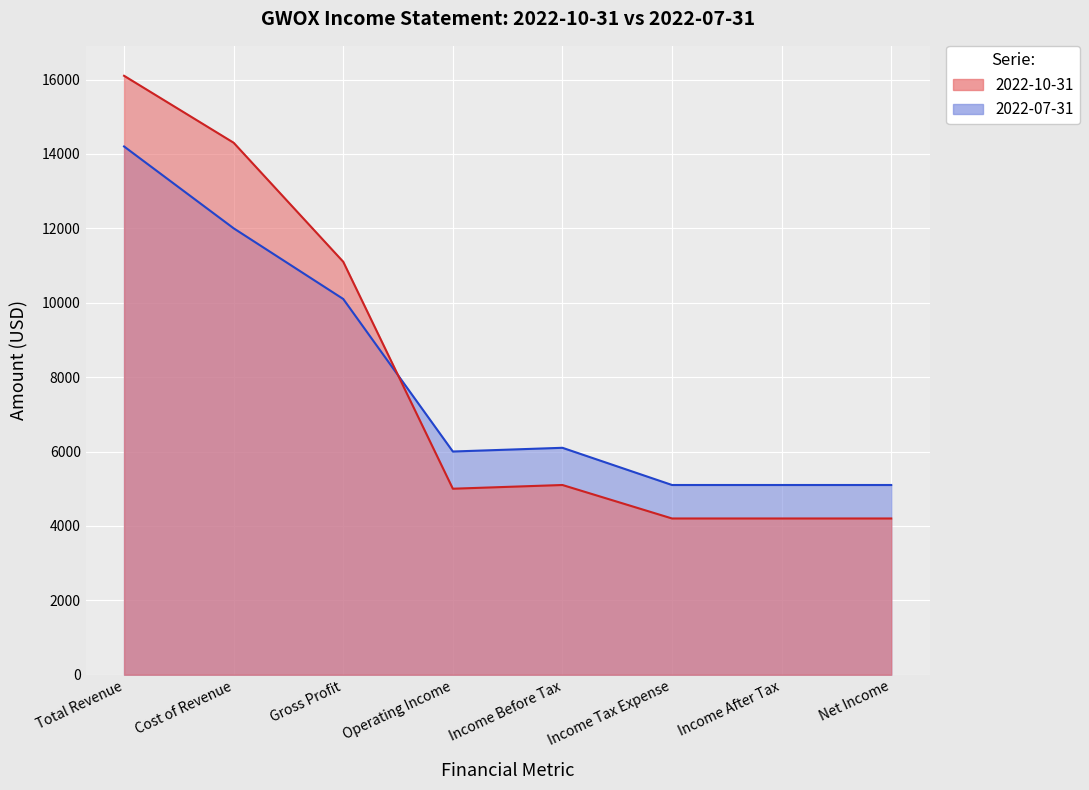

How many interior local peaks does the Total Revenue series have?

1